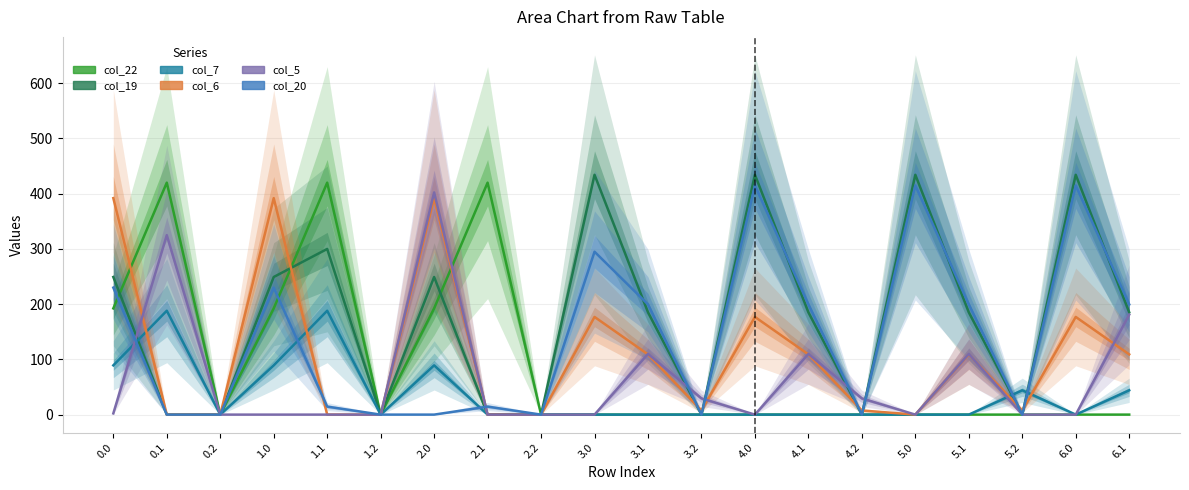

At which category is the sum across all series the highest?

2.0